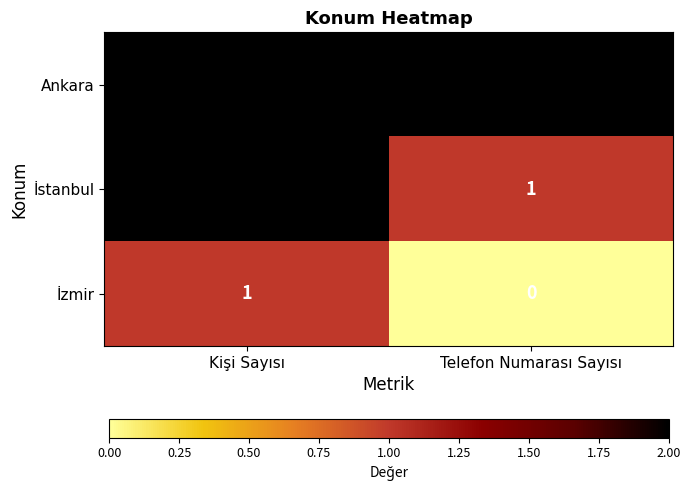

What is the sum of all Ankara values?

4